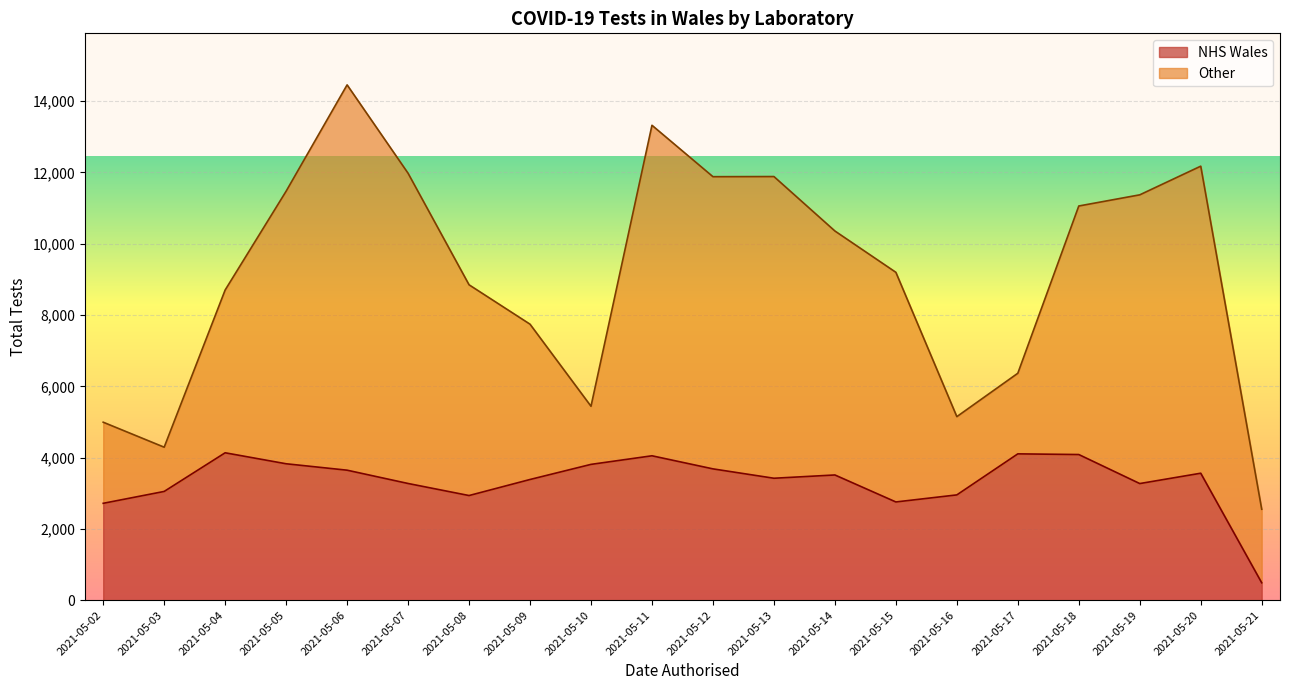

Is the value of NHS Wales at 2021-05-18 greater than the value of Other at 2021-05-08?

No